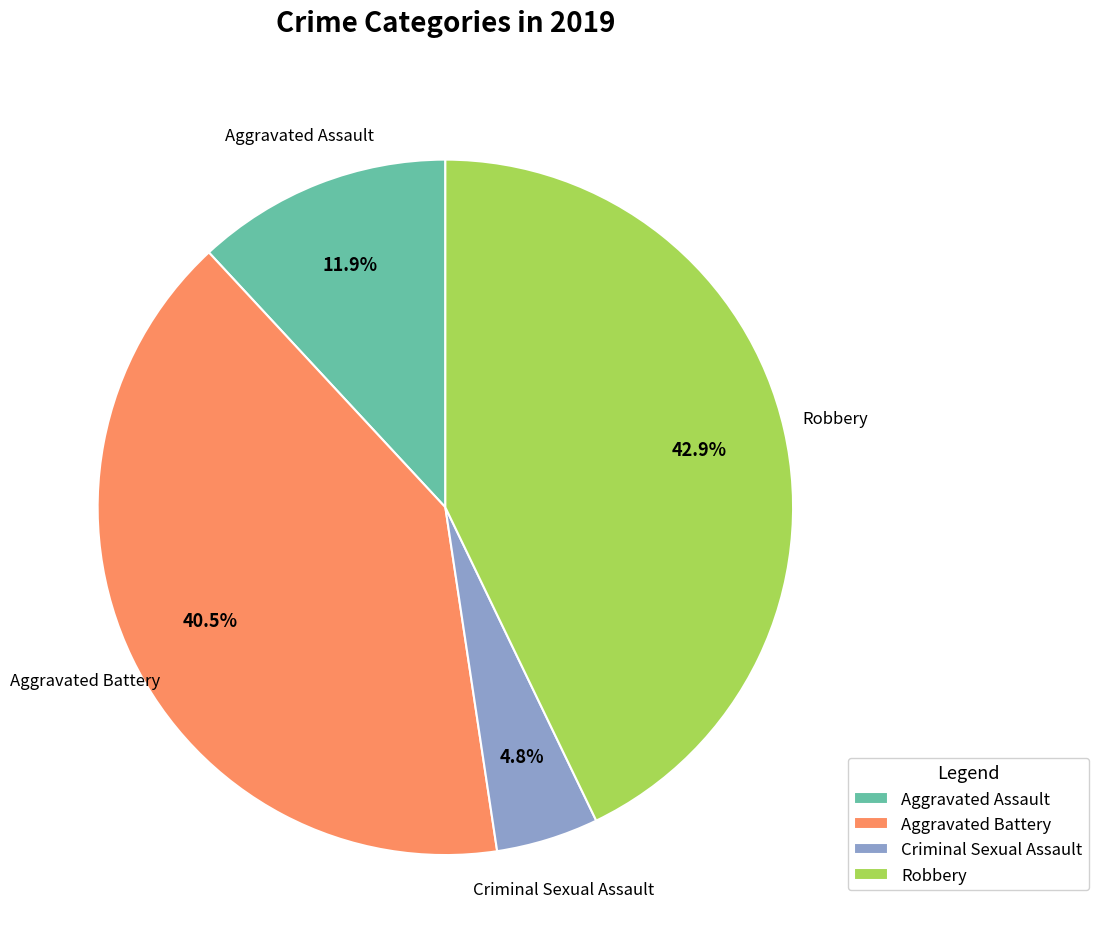

Does any single category account for the majority?

No